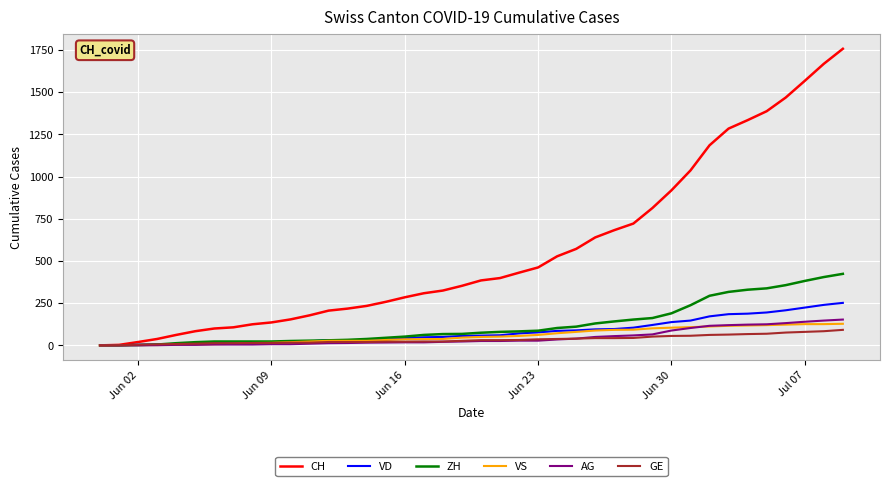

Which series has the largest total across all categories?

CH